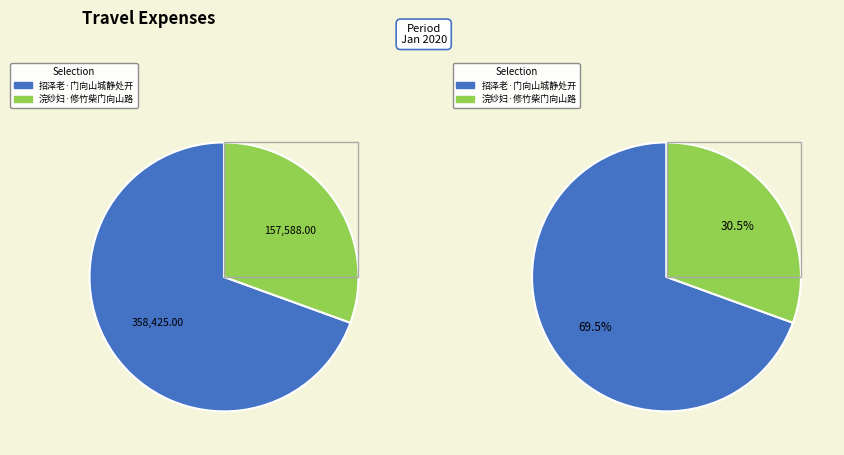

Is there any slice that represents more than half of the pie?

Yes